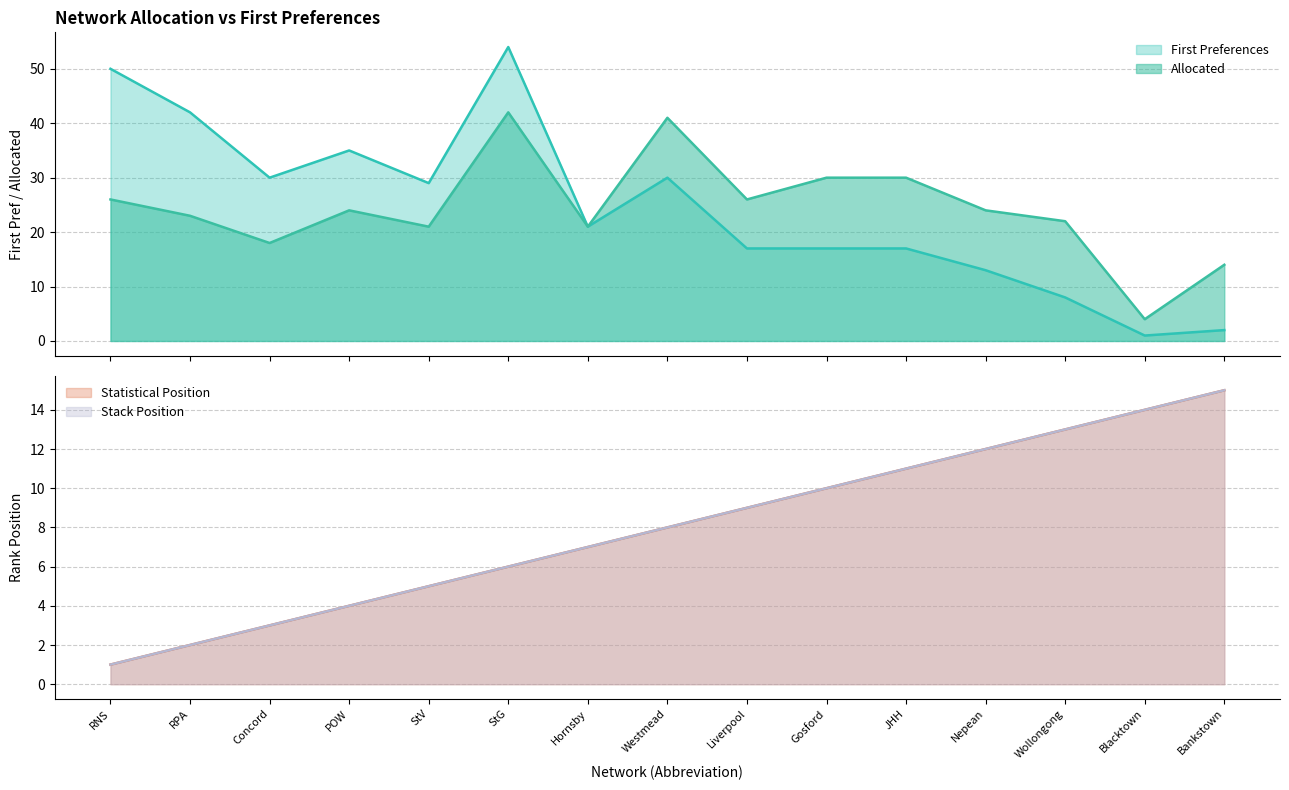

What is the label of the 1st point from the right?

Bankstown